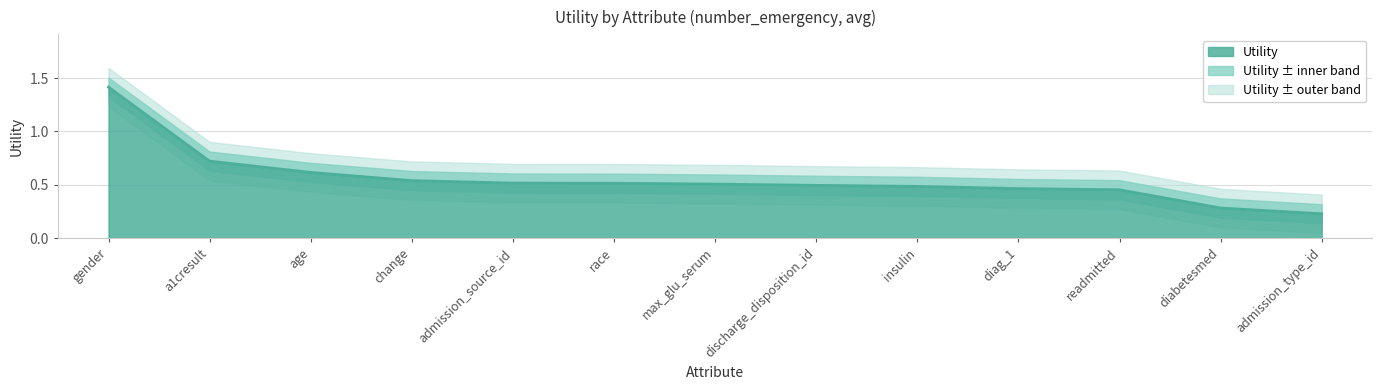

True or false: the data has more than 1 interior local peaks.

False